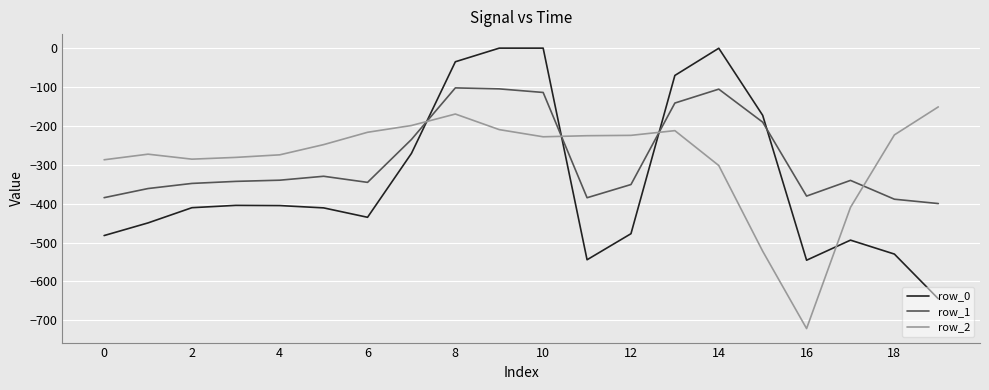

What is the difference between the maximum and minimum values in the row_0 series?

644.5